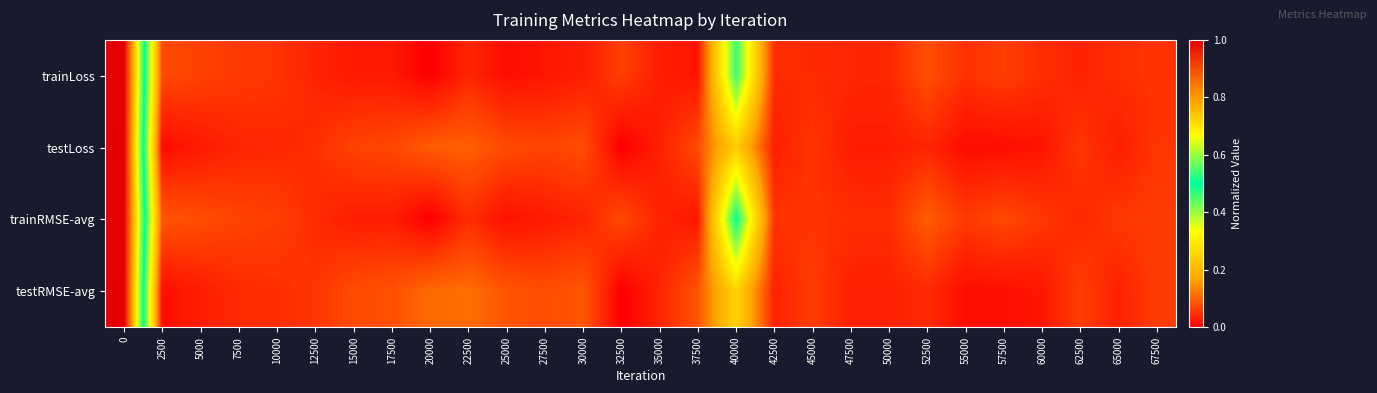

Which series has the widest spread of values?

trainLoss